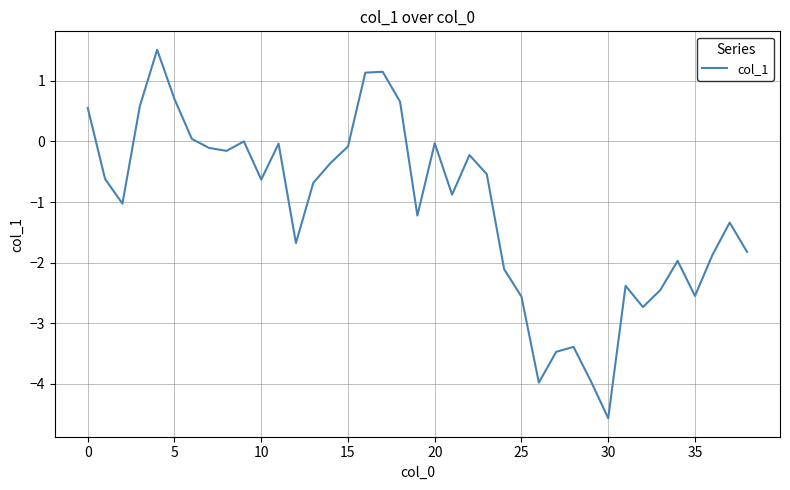

What is the sum of all values?

-43.1